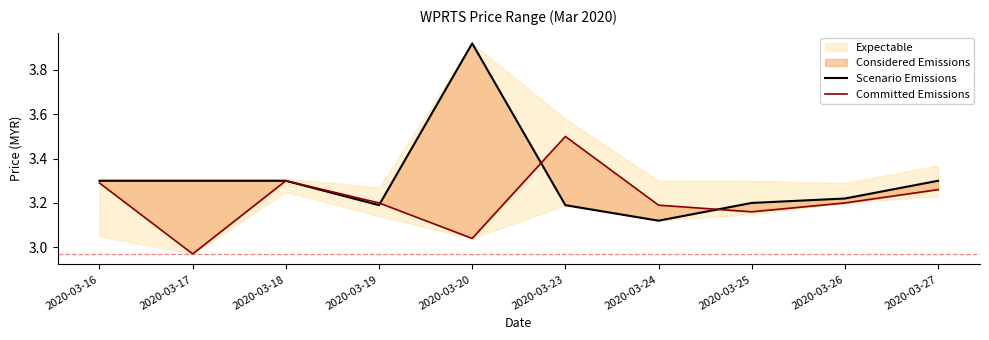

What is the value of the Scenario Emissions point at the 2nd from the left?

3.3